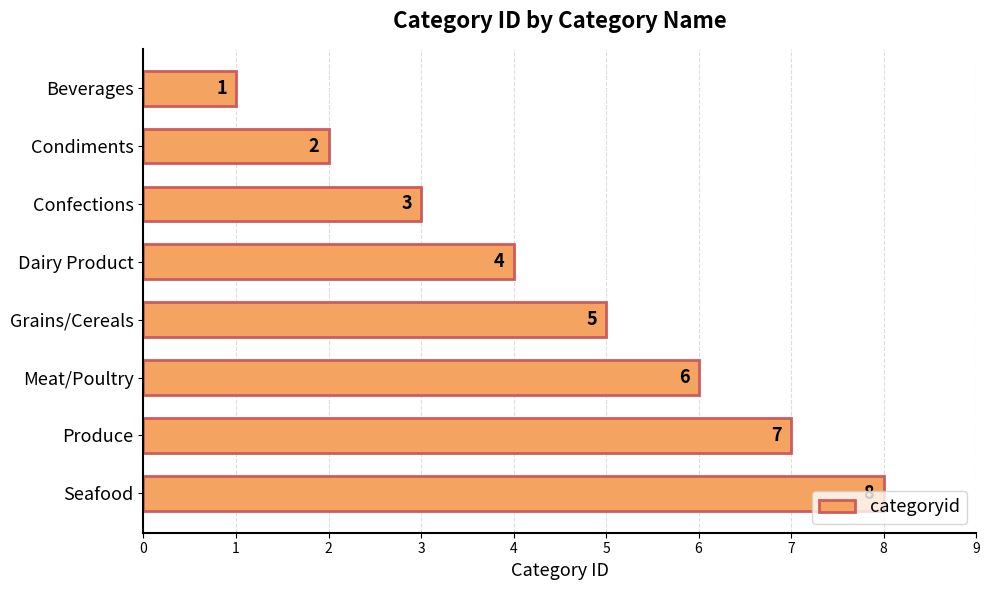

What is the difference between the second highest and minimum values?

6